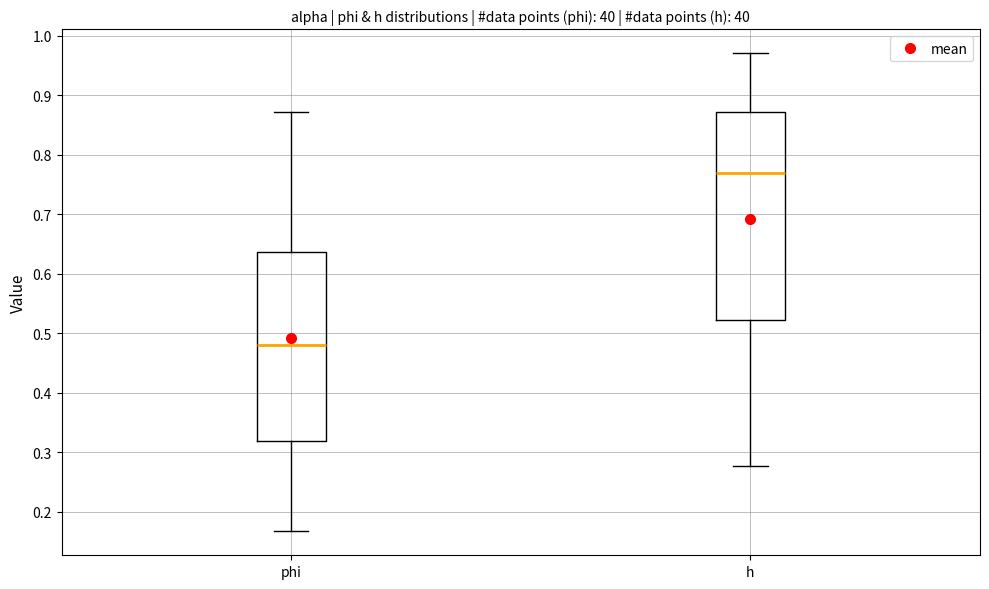

Reading left to right, transcribe this box plot: for each box, give where its median line is, the range the box spans, and where its two whiskers end, as read against the y-axis. The values are not printed on the chart, so give them approximately, as read against the axis.

phi: median 0.48, box 0.32 to 0.64, whiskers 0.17 to 0.87
h: median 0.77, box 0.52 to 0.87, whiskers 0.28 to 0.97